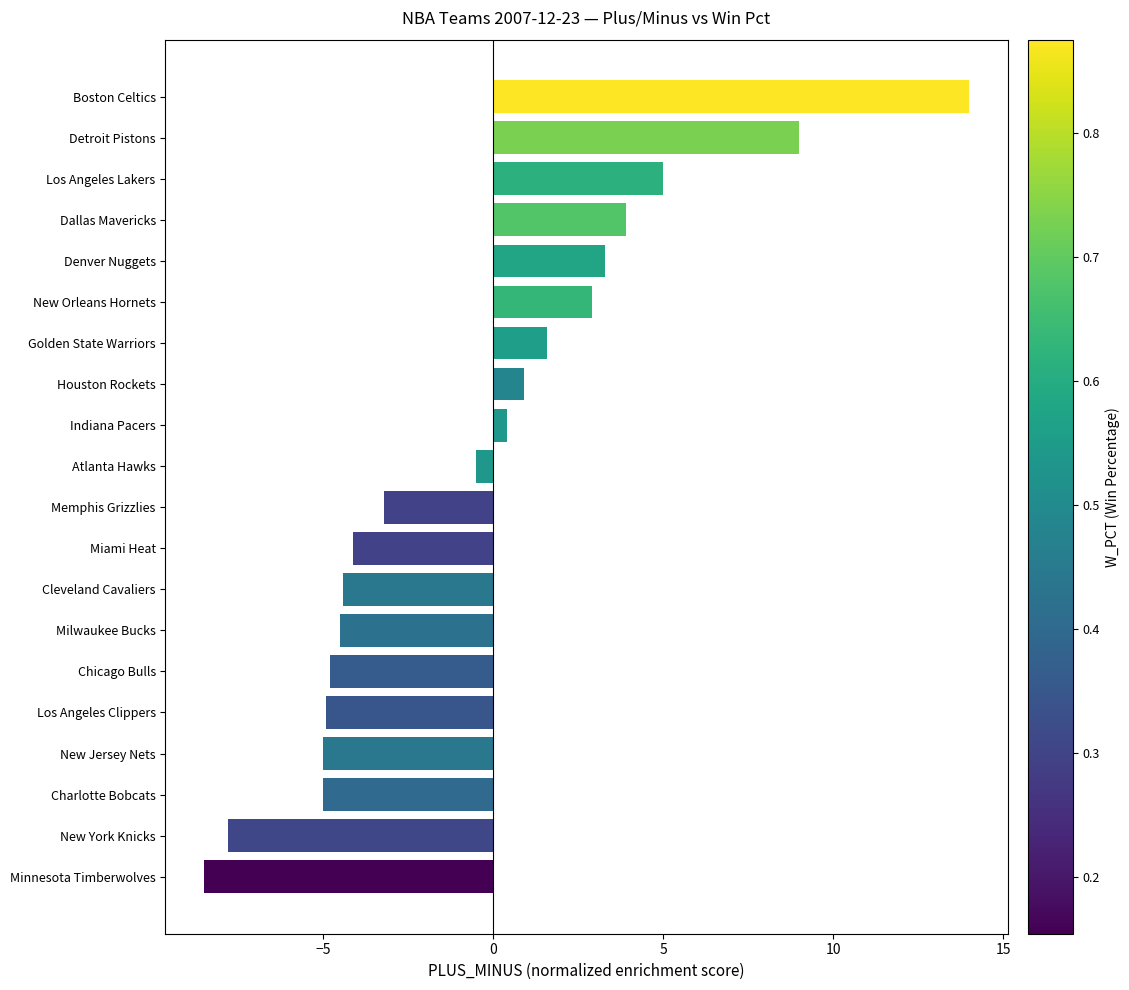

What is the label of the 11th bar from the top?

Memphis Grizzlies